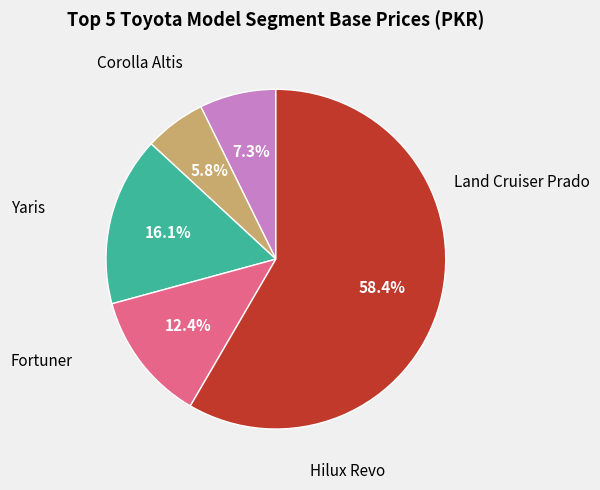

Does any single category account for the majority?

Yes